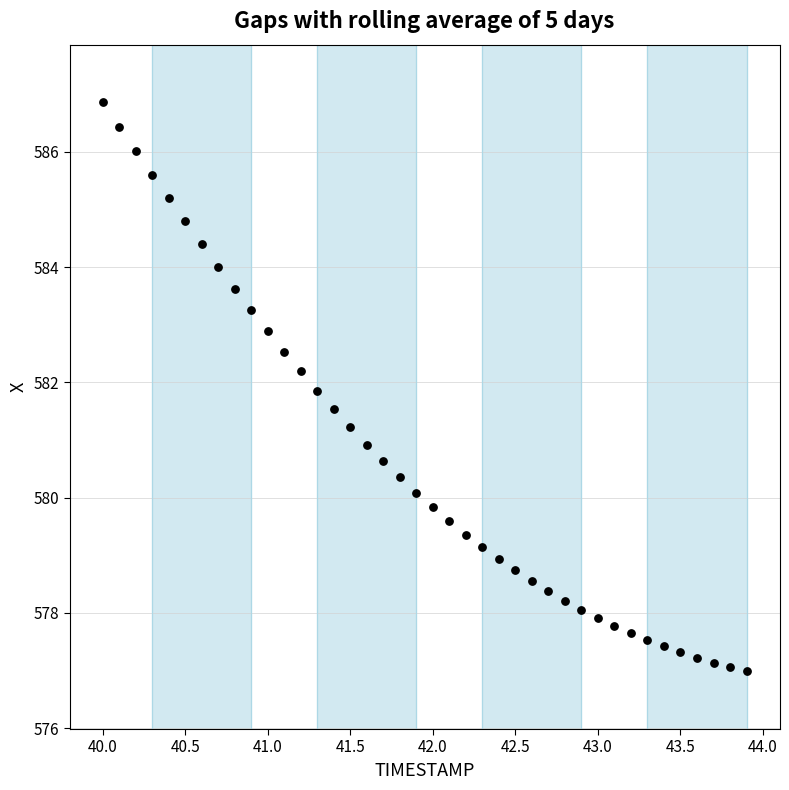

What is the range of Y values (max minus min)?

9.9